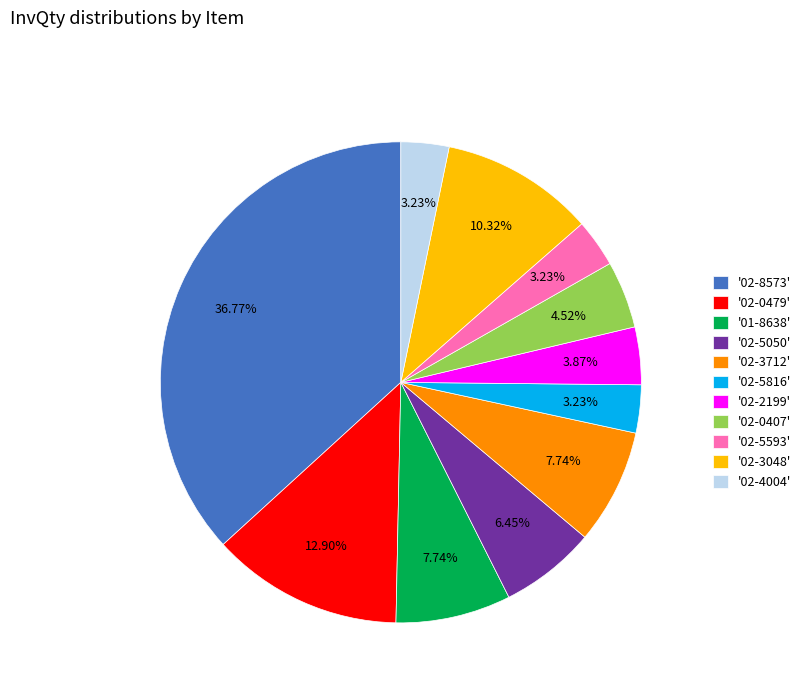

Combined, do '02-5050' and '02-8573' account for over 50%?

No